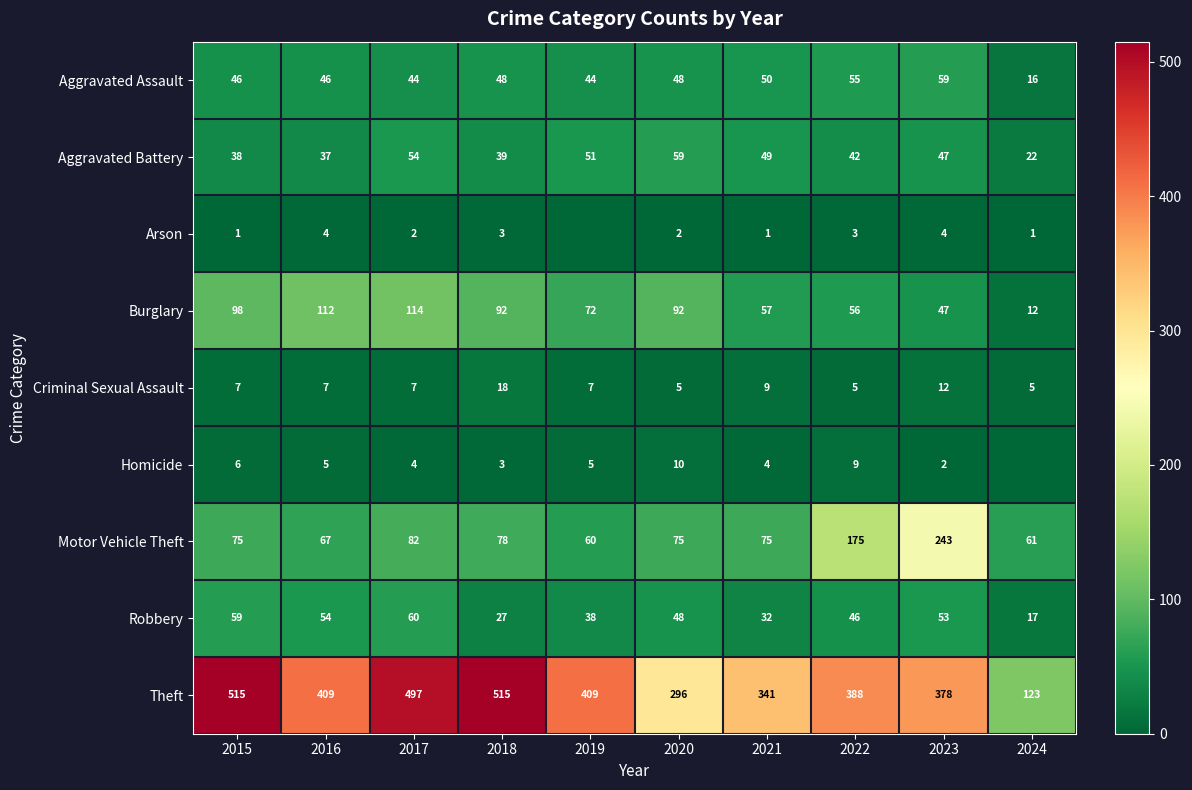

What is the spread (max minus min) of values at 2018?

512